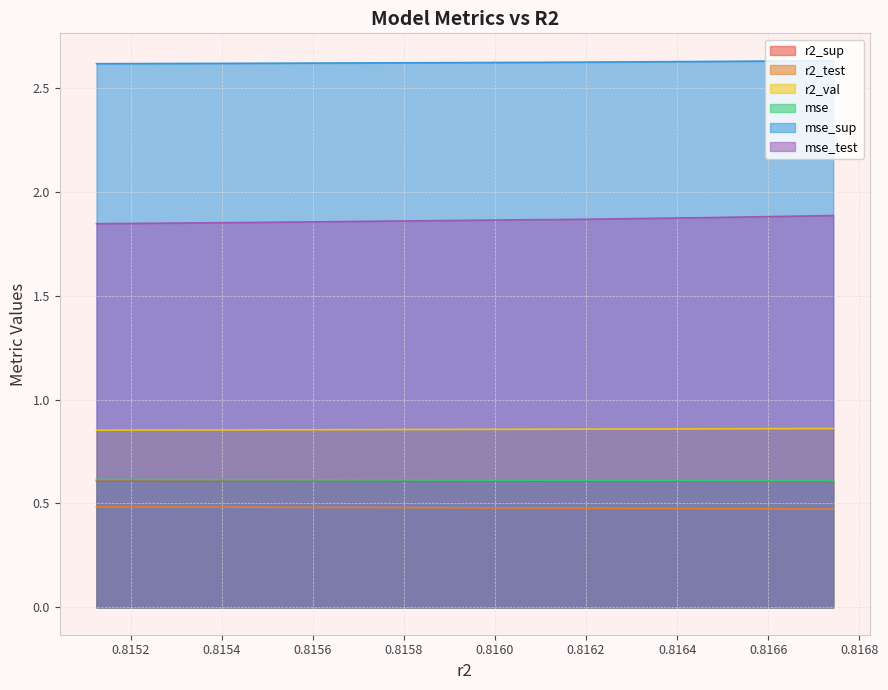

Reading left to right, list all the values displayed in this chart.

r2_sup: 0.6	0.6	0.6	0.6	0.6	0.6	0.6	0.6	0.6	0.6
r2_test: 0.5	0.5	0.5	0.5	0.5	0.5	0.5	0.5	0.5	0.5
r2_val: 0.9	0.9	0.9	0.9	0.9	0.9	0.9	0.9	0.9	0.9
mse: 0.6	0.6	0.6	0.6	0.6	0.6	0.6	0.6	0.6	0.6
mse_sup: 2.6	2.6	2.6	2.6	2.6	2.6	2.6	2.6	2.6	2.6
mse_test: 1.8	1.8	1.8	1.9	1.9	1.9	1.9	1.9	1.9	1.9